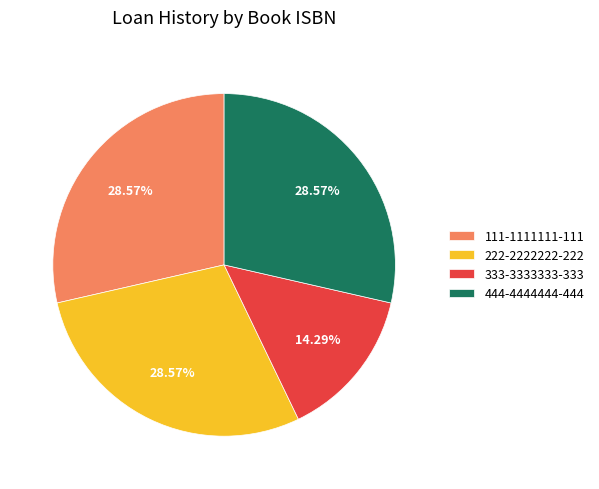

Is there any slice that represents more than half of the pie?

No